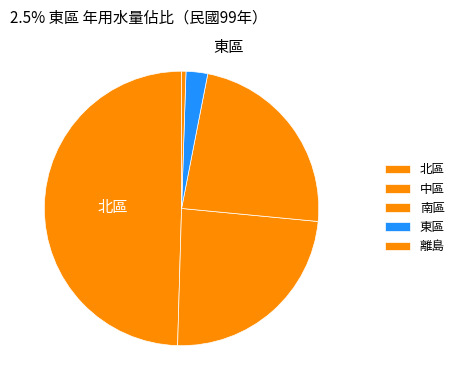

To the nearest percent, what is the difference between the 北區 and 東區 slice percentages?

47%